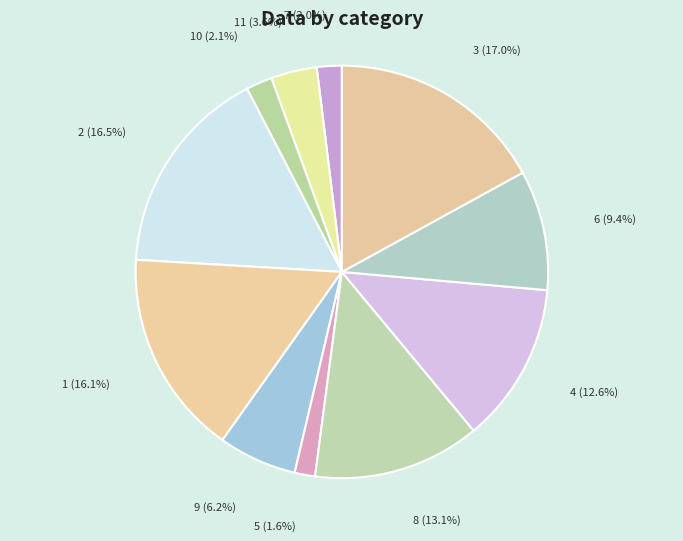

To the nearest percent, what is the average slice percentage?

9%